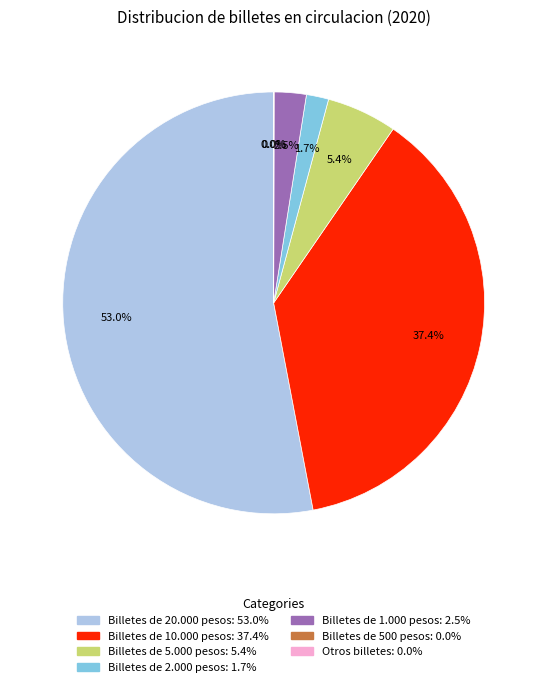

To the nearest percent, what is the average slice percentage?

14%